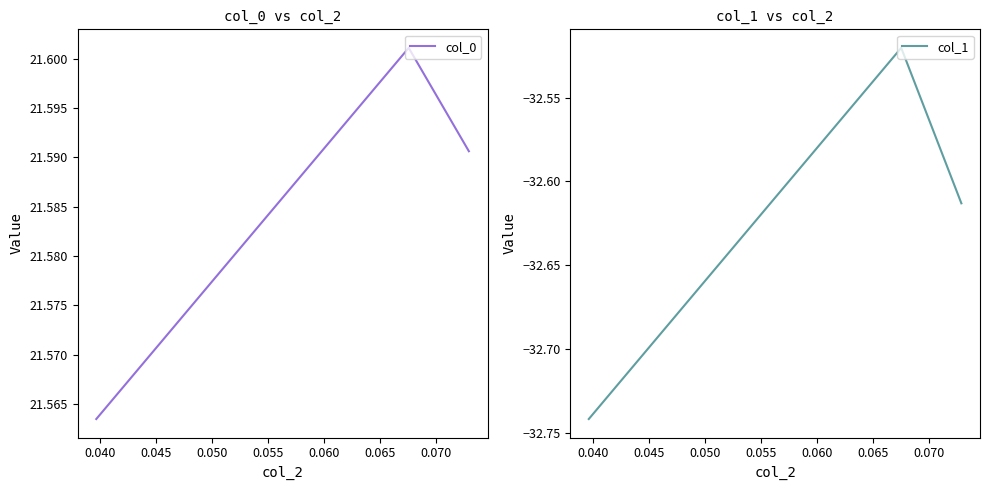

Count the col_0 values in the range 21 to 22.

3